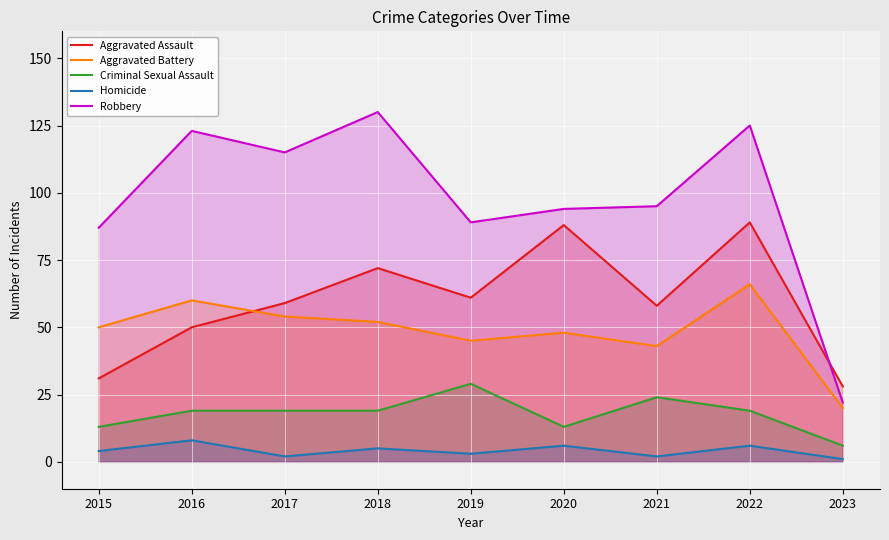

What is the value of the Robbery point at the 4th from the left?

130